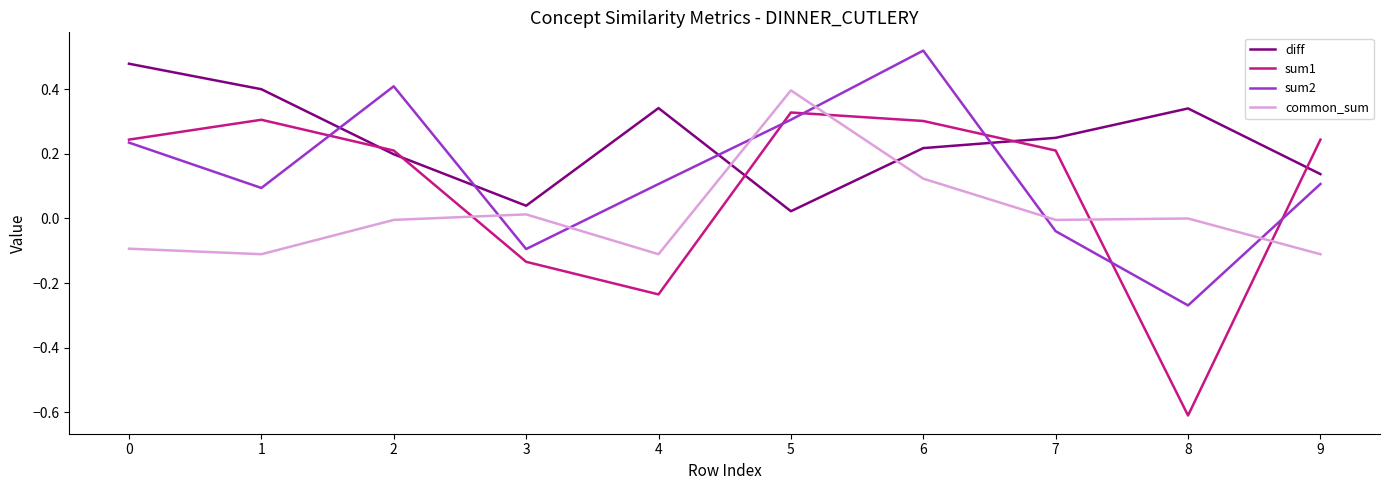

Where is the first local minimum for sum1?

4